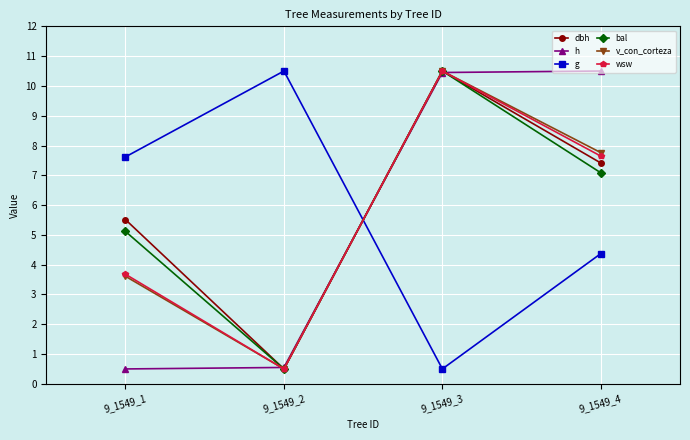

Which category has the highest value in the wsw series?

9_1549_3